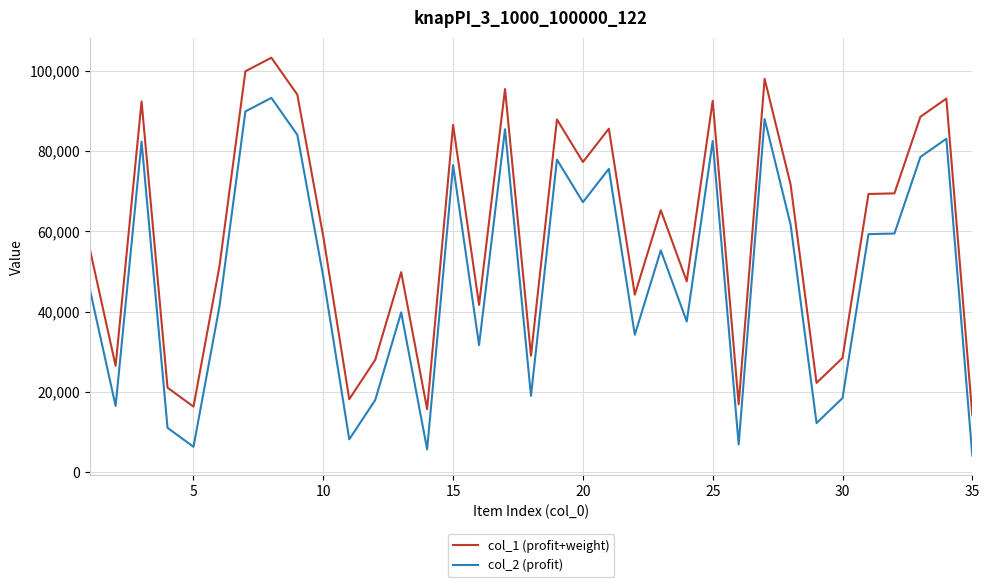

What is the greatest value displayed?

103208